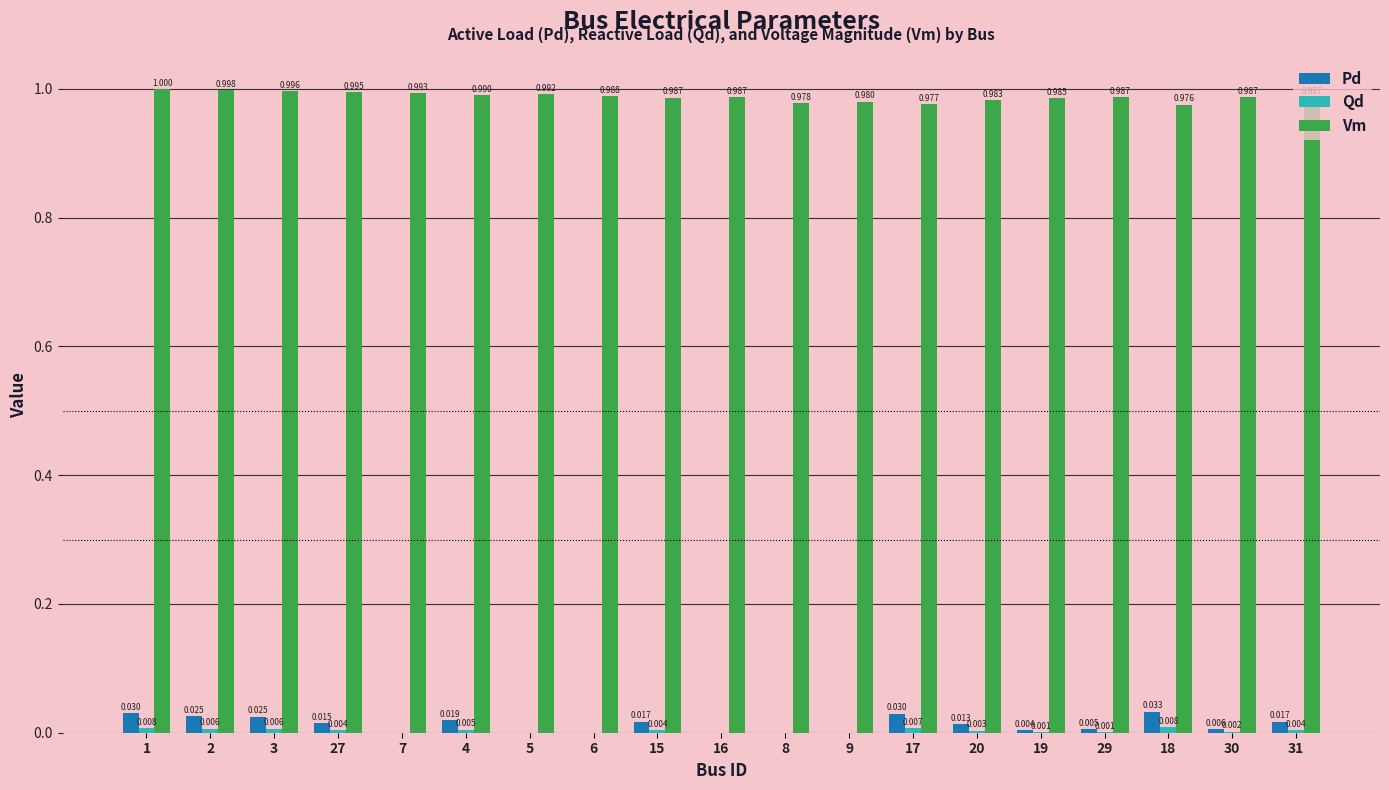

Which series has the largest total across all categories?

Vm